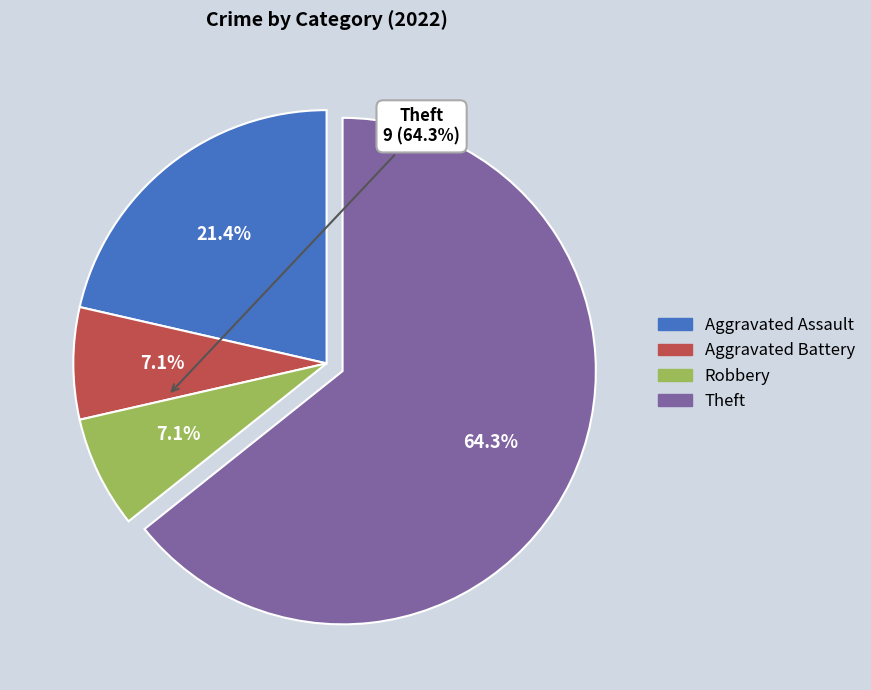

Is there a majority slice in this chart?

Yes